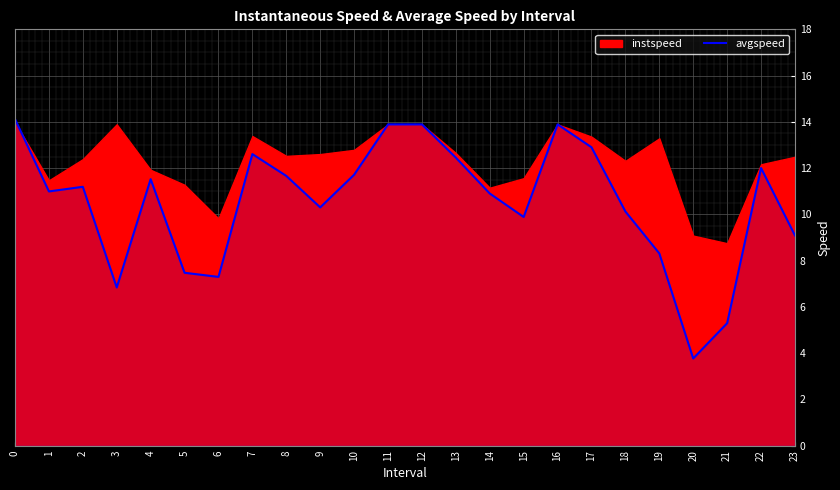

Where is the first local maximum?

2